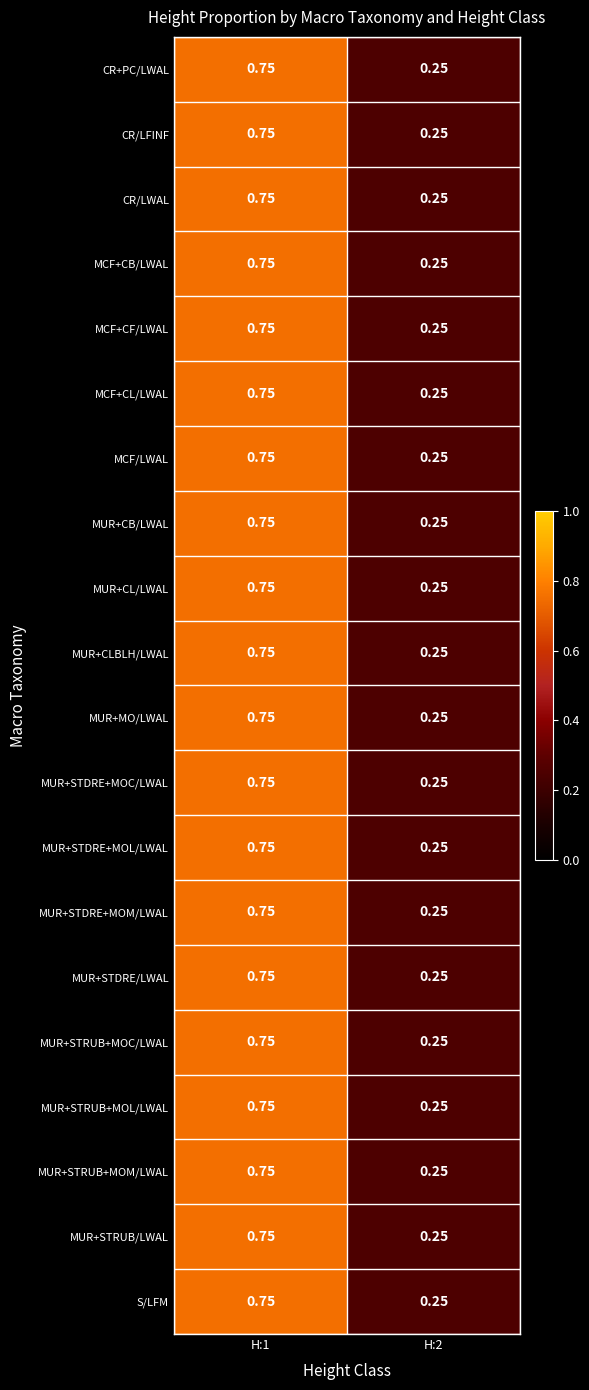

How many series are shown in this chart?

20